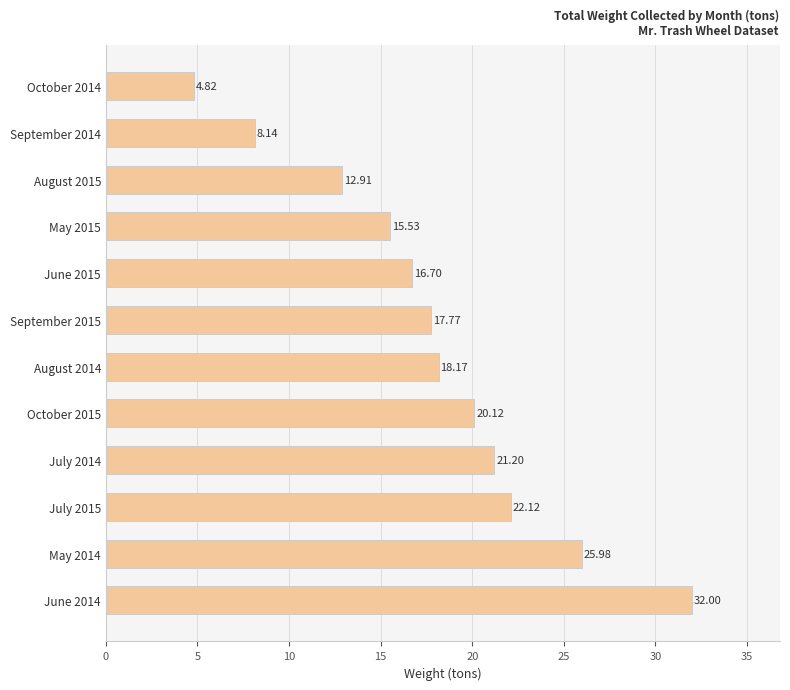

List the labels in order of value, largest first.

June 2014, May 2014, July 2015, July 2014, October 2015, August 2014, September 2015, June 2015, May 2015, August 2015, September 2014, October 2014